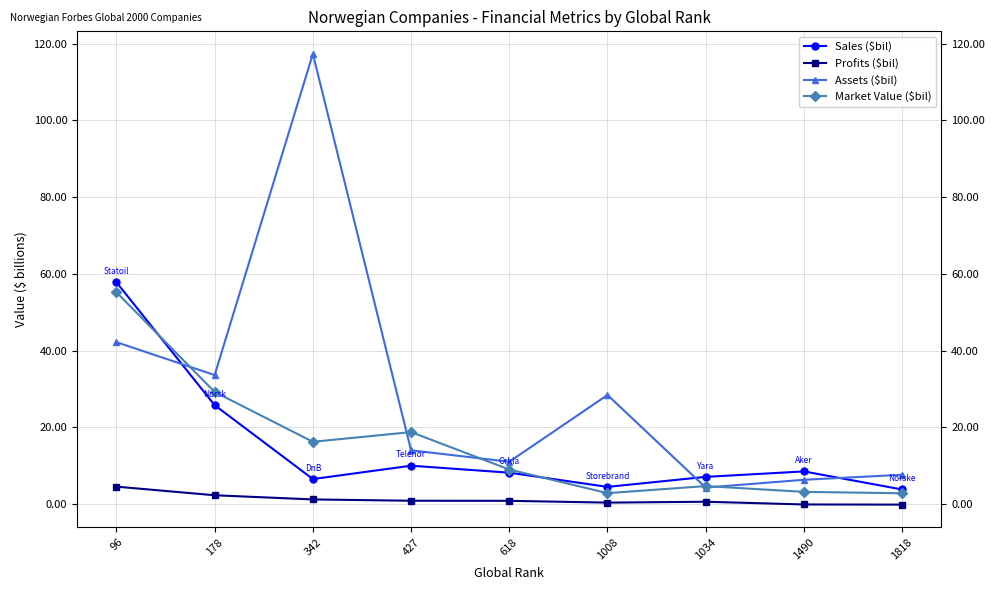

True or false: Sales ($bil) has more than 0 interior local peaks.

True